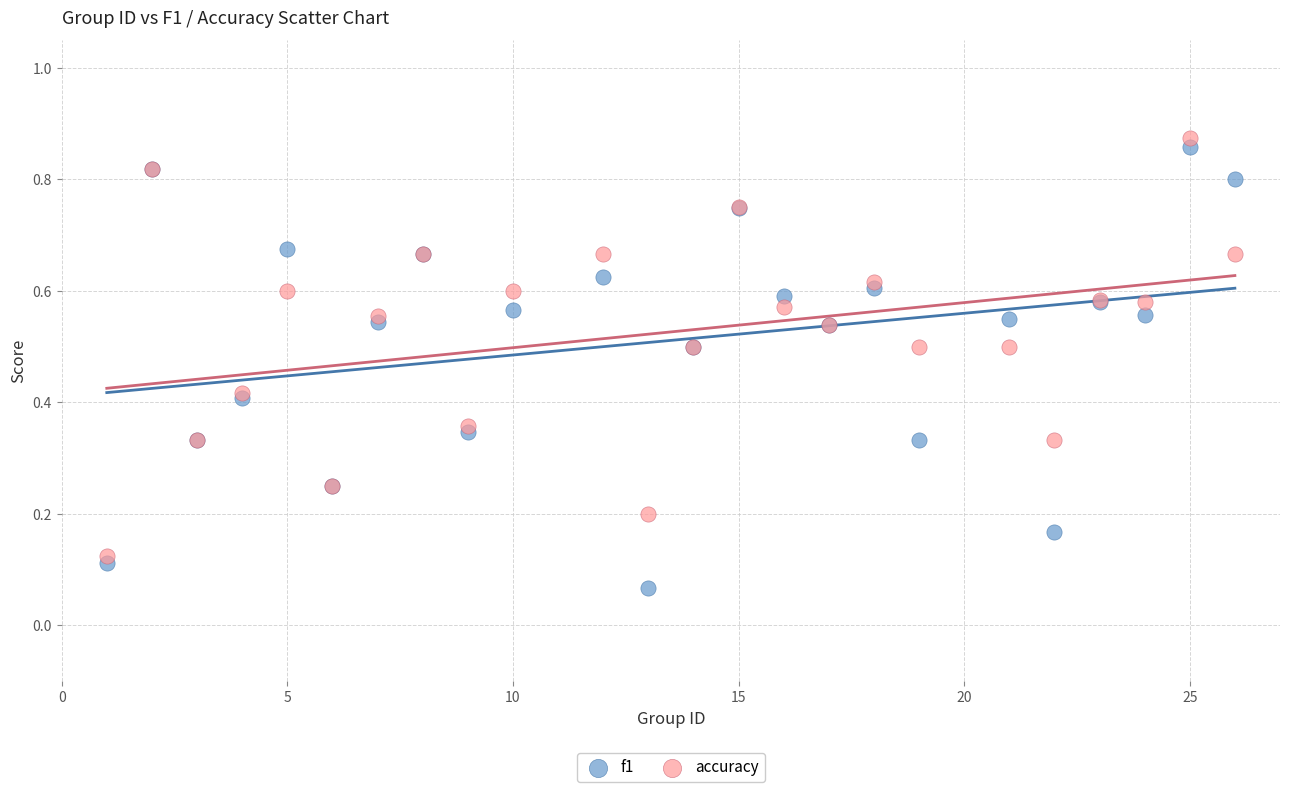

Which series reaches the minimum Y coordinate?

f1